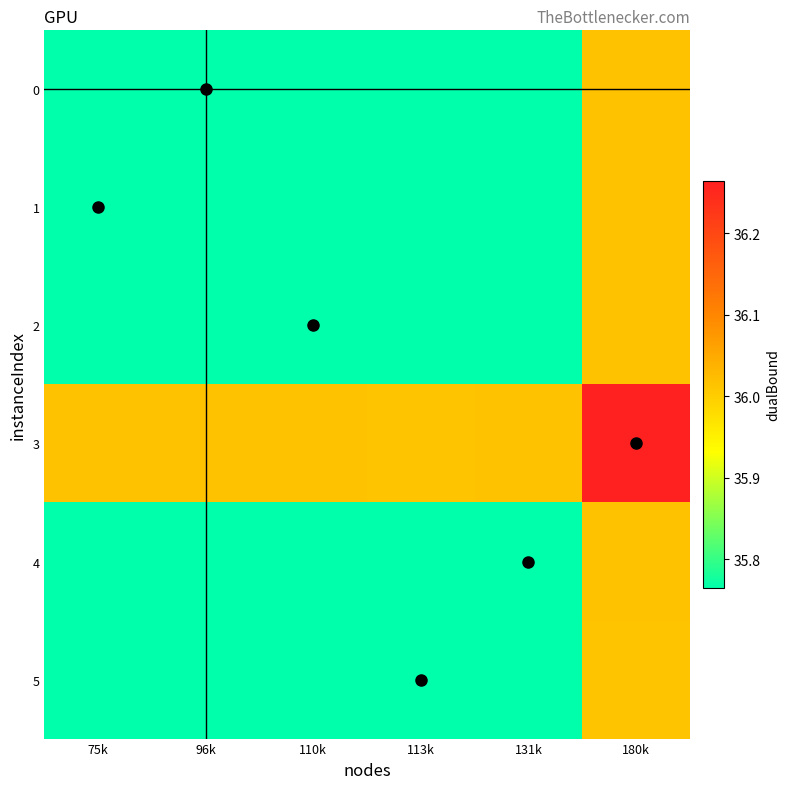

Reading left to right, list all the values displayed in this chart.

0: 75k=35.8	96k=35.8	110k=35.8	113k=35.8	131k=35.8	180k=36.0
1: 75k=35.8	96k=35.8	110k=35.8	113k=35.8	131k=35.8	180k=36.0
2: 75k=35.8	96k=35.8	110k=35.8	113k=35.8	131k=35.8	180k=36.0
3: 75k=36.0	96k=36.0	110k=36.0	113k=36.0	131k=36.0	180k=36.3
4: 75k=35.8	96k=35.8	110k=35.8	113k=35.8	131k=35.8	180k=36.0
5: 75k=35.8	96k=35.8	110k=35.8	113k=35.8	131k=35.8	180k=36.0